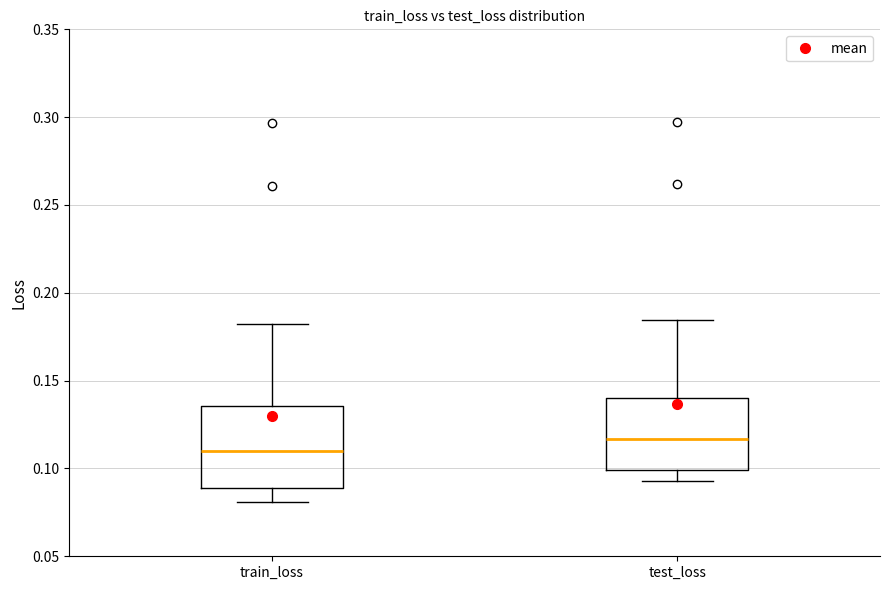

Which box is the tallest, from its lower edge to its upper edge?

train_loss